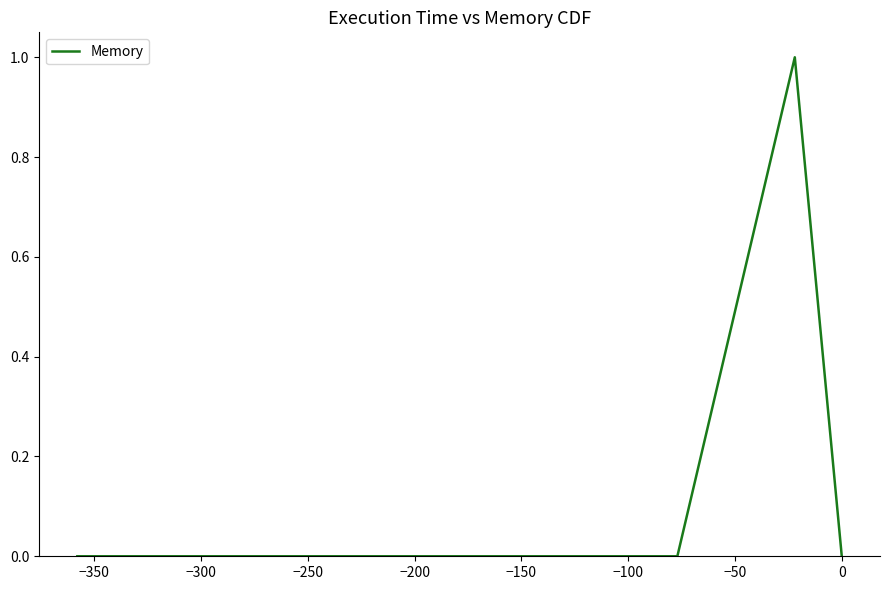

True or false: the data has more than 0 interior local peaks.

True